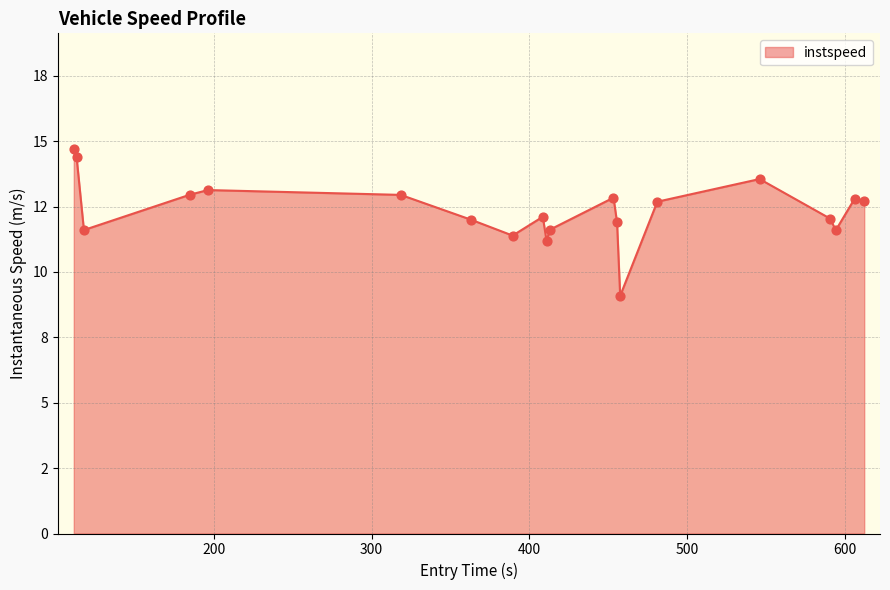

Is this an area chart (filled region under the line)?

Yes